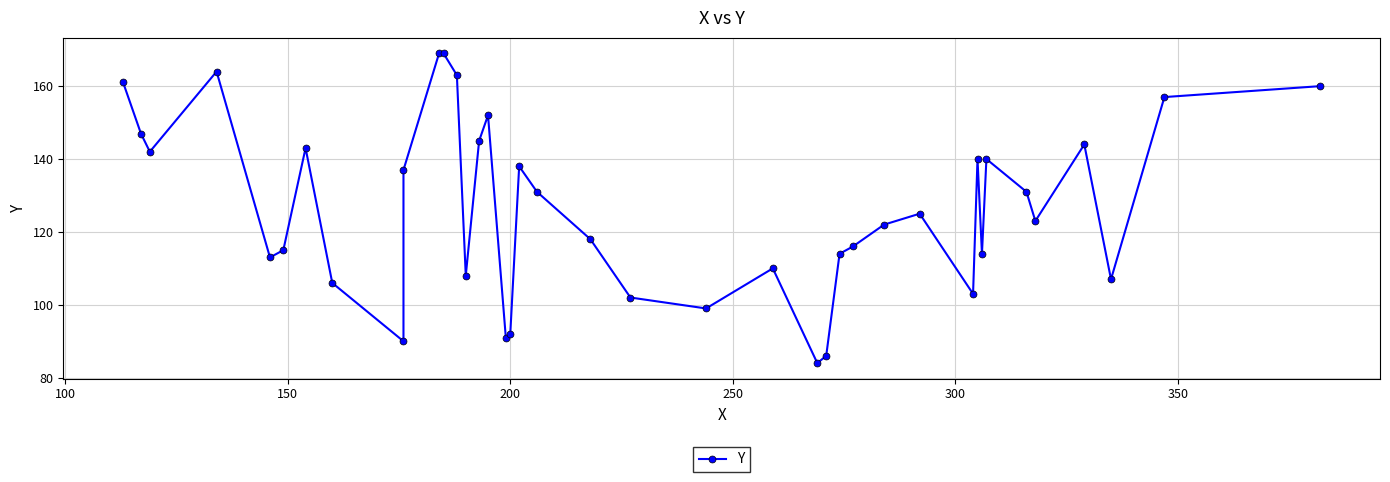

Reading left to right, transcribe all the data shown in this chart.

161	147	142	164	113	115	143	106	90	137	169	169	163	108	145	152	91	92	138	131	118	102	99	110	84	86	114	116	122	125	103	140	114	140	131	123	144	107	157	160